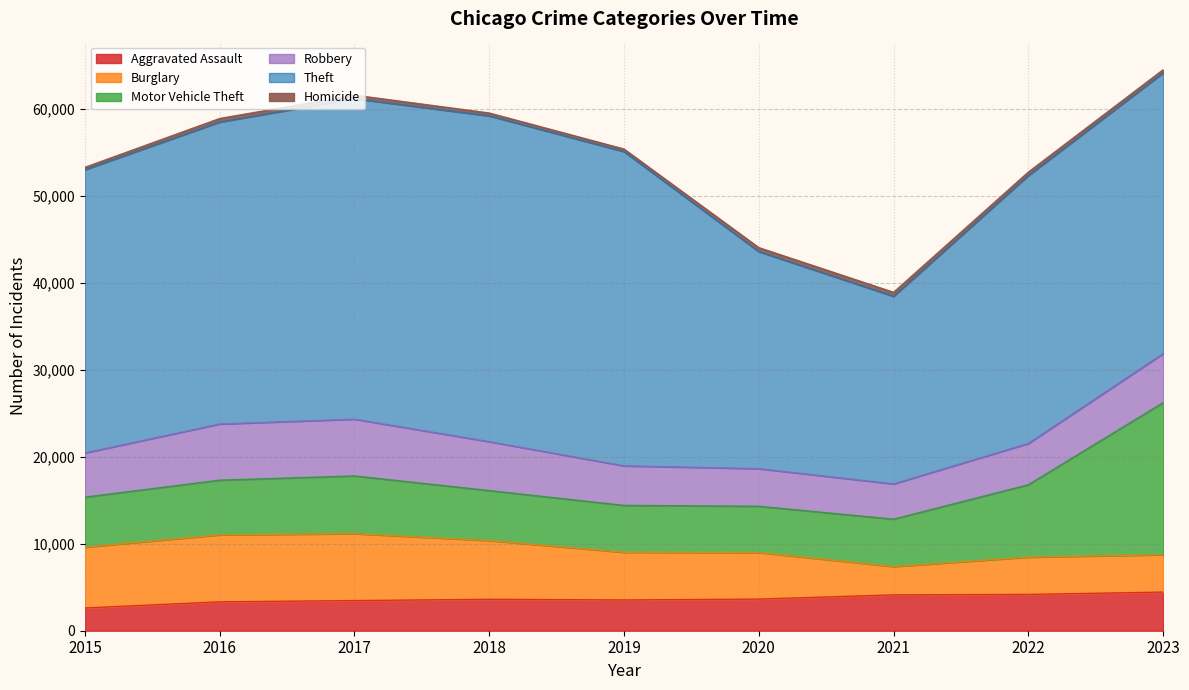

Which series has the widest spread of values?

Theft